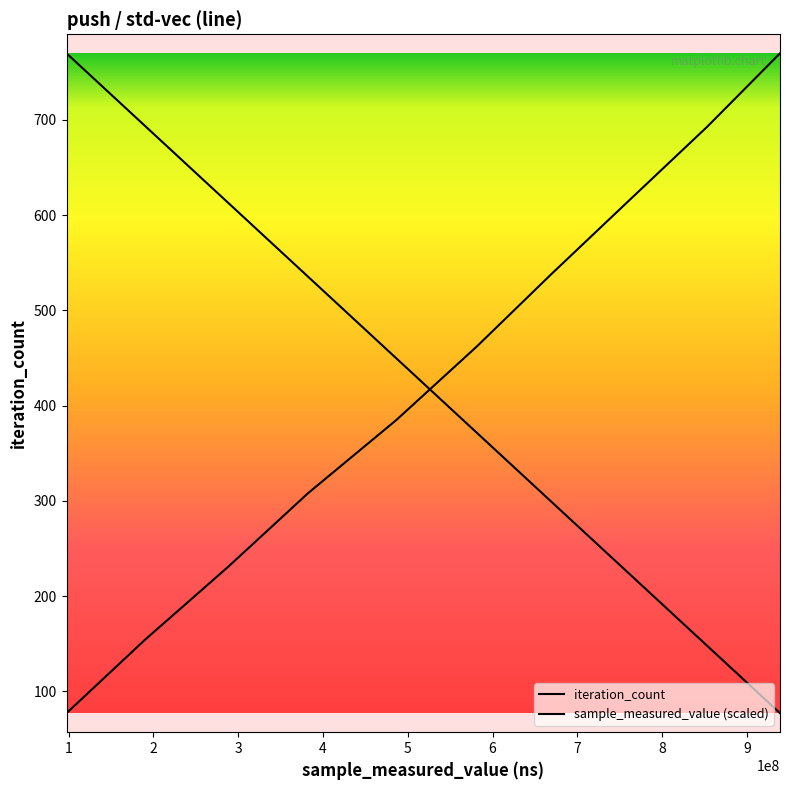

Does the chart have visible grid lines?

No